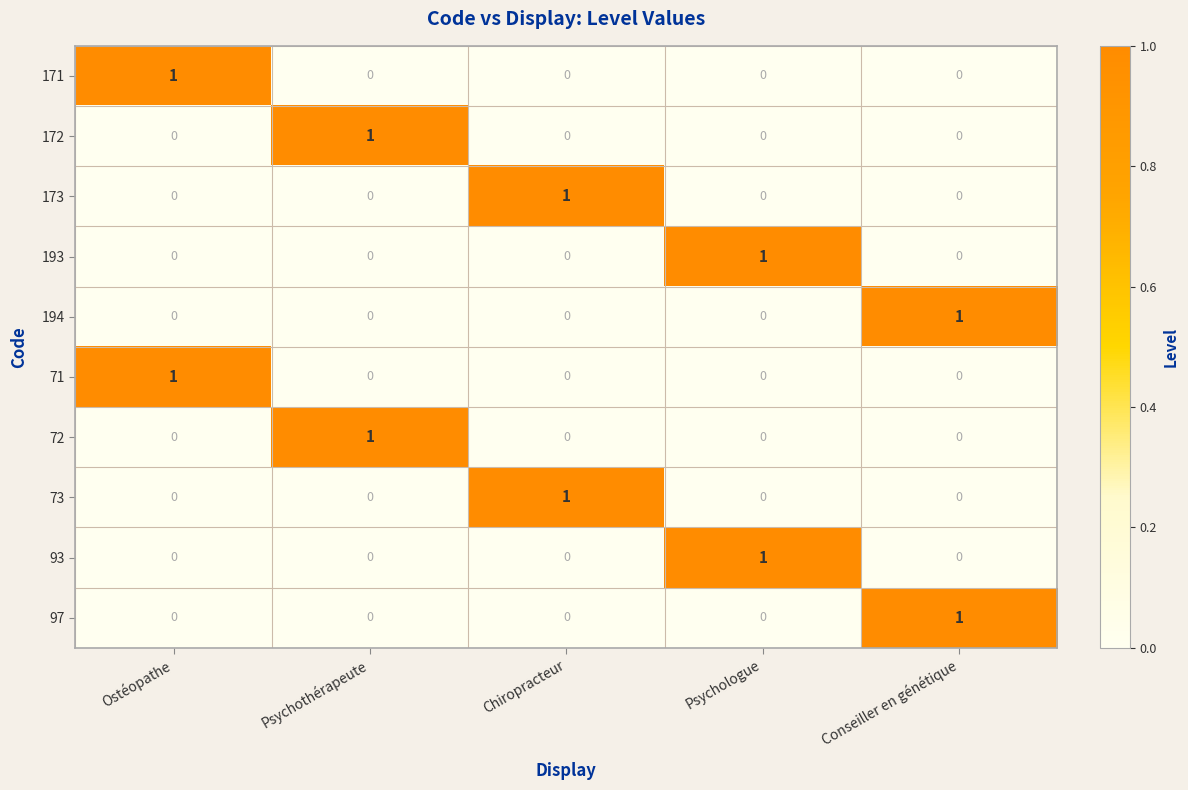

How many distinct data groups are displayed?

10